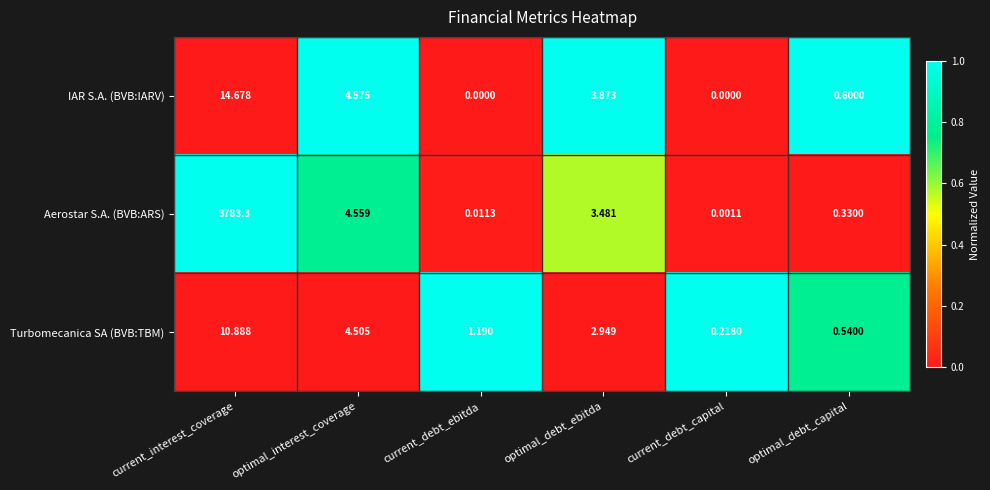

List the series in order of their peak value, highest first.

Aerostar S.A. (BVB:ARS), IAR S.A. (BVB:IARV), Turbomecanica SA (BVB:TBM)